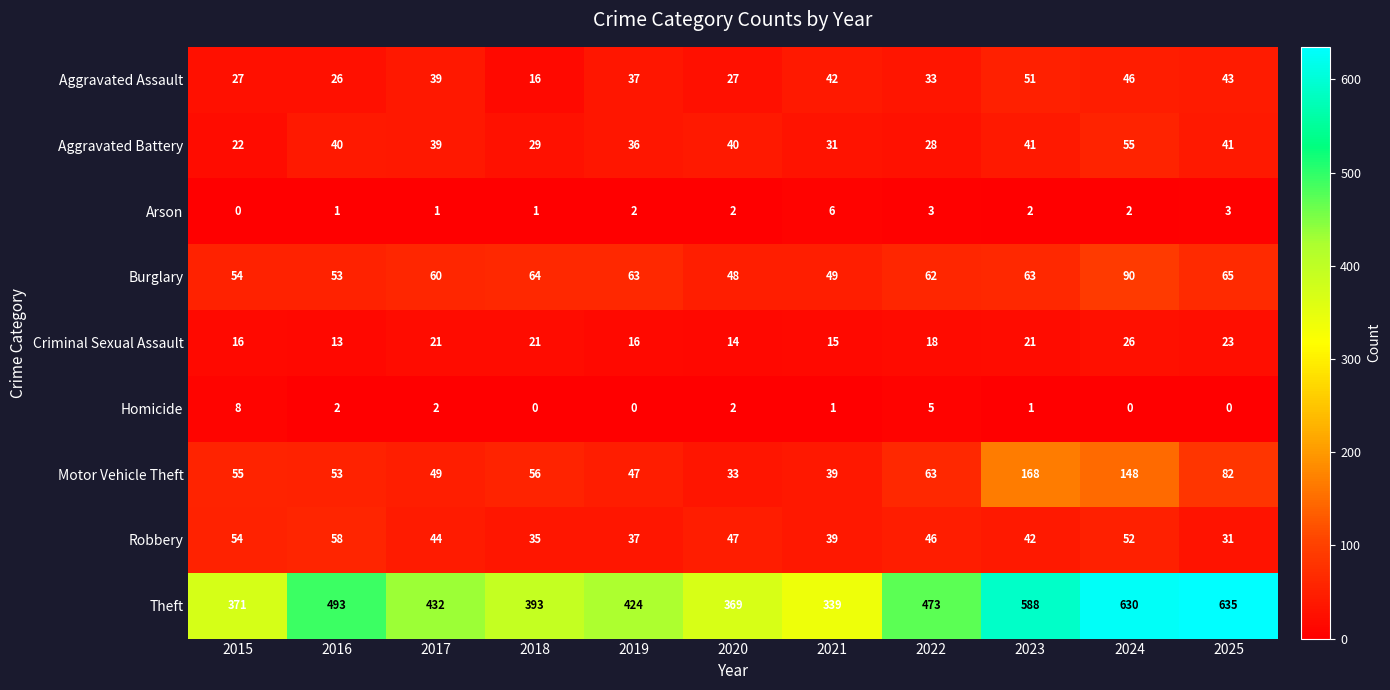

What is the sum of all Theft values?

5147